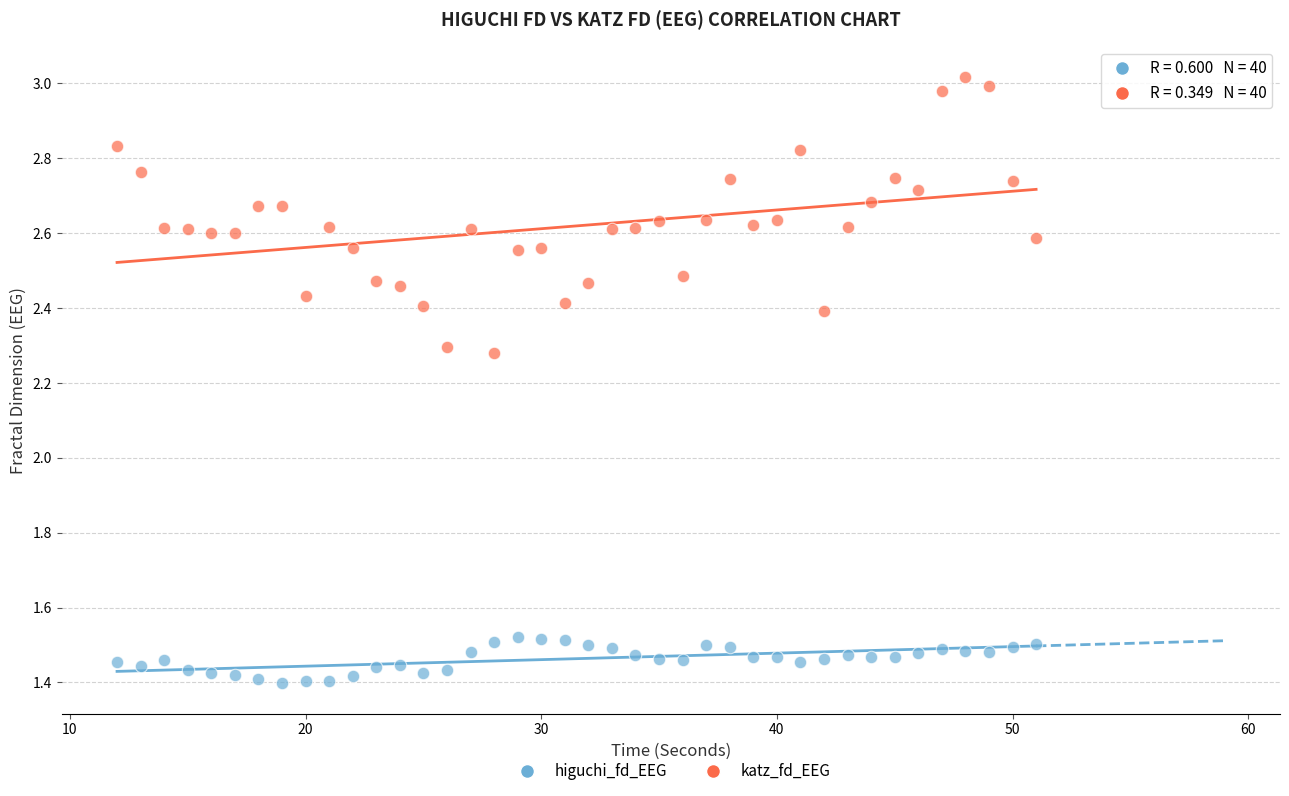

What are all the series names shown in the legend?

higuchi_fd_EEG, katz_fd_EEG